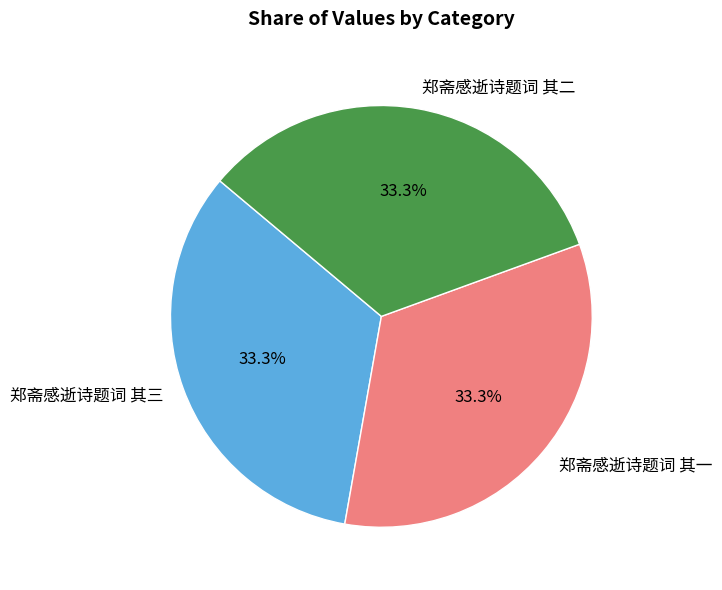

Count the number of slices in the pie.

3